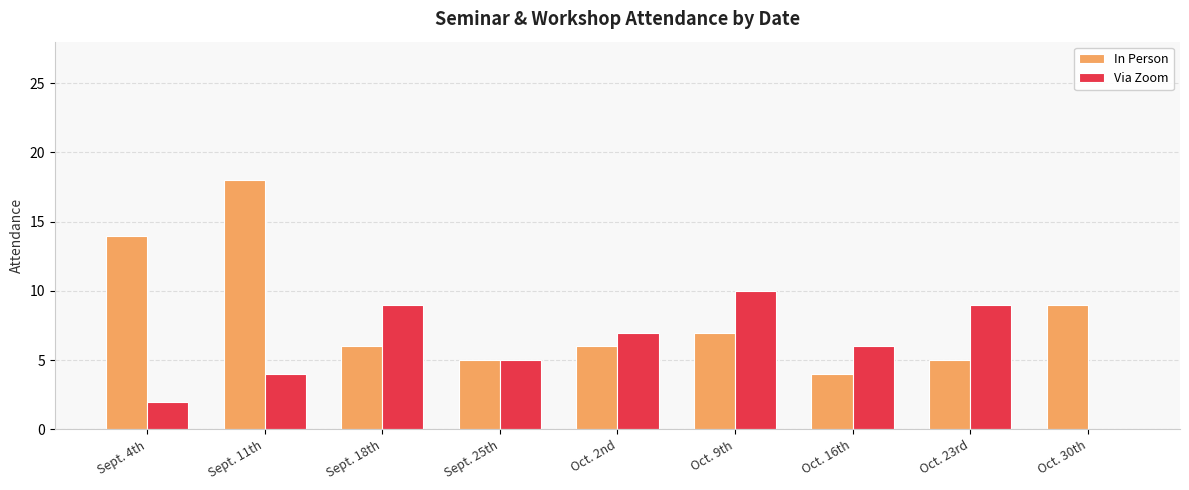

Which series changed the most between Sept. 11th and Oct. 9th?

In Person